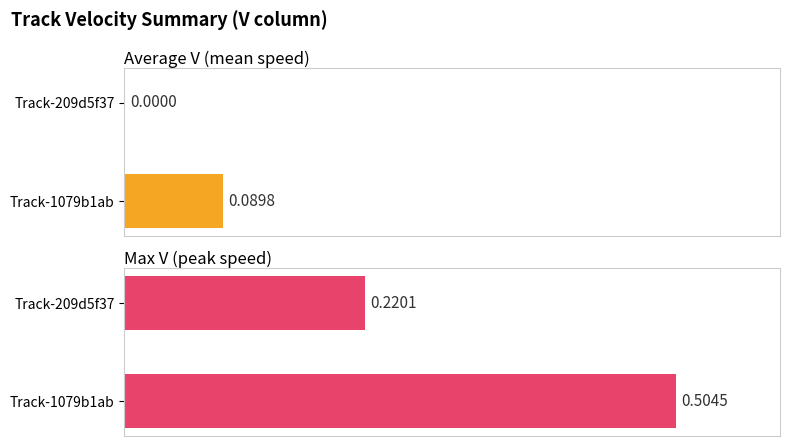

What is the sum of the Max V (peak speed) values at Track-1079b1ab and Track-209d5f37?

0.7